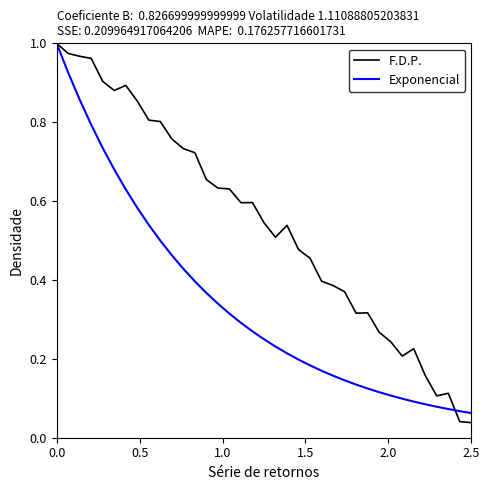

Which series has the largest total across all categories?

F.D.P.